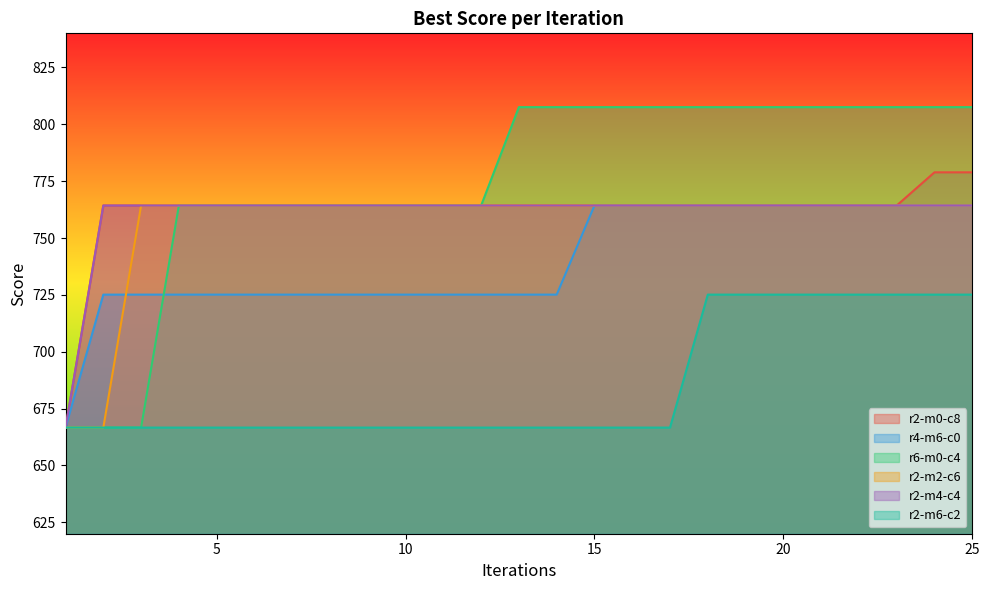

Reading right to left, extract all data points from this chart.

r2-m0-c8: 778.9	778.9	764.3	764.3	764.3	764.3	764.3	764.3	764.3	764.3	764.3	764.3	764.3	764.3	764.3	764.3	764.3	764.3	764.3	764.3	764.3	764.3	764.3	764.3	666.7
r4-m6-c0: 764.3	764.3	764.3	764.3	764.3	764.3	764.3	764.3	764.3	764.3	764.3	725.1	725.1	725.1	725.1	725.1	725.1	725.1	725.1	725.1	725.1	725.1	725.1	725.1	666.7
r6-m0-c4: 807.5	807.5	807.5	807.5	807.5	807.5	807.5	807.5	807.5	807.5	807.5	807.5	807.5	764.3	764.3	764.3	764.3	764.3	764.3	764.3	764.3	764.3	666.7	666.7	666.7
r2-m2-c6: 764.3	764.3	764.3	764.3	764.3	764.3	764.3	764.3	764.3	764.3	764.3	764.3	764.3	764.3	764.3	764.3	764.3	764.3	764.3	764.3	764.3	764.3	764.3	666.7	666.7
r2-m4-c4: 764.3	764.3	764.3	764.3	764.3	764.3	764.3	764.3	764.3	764.3	764.3	764.3	764.3	764.3	764.3	764.3	764.3	764.3	764.3	764.3	764.3	764.3	764.3	764.3	666.7
r2-m6-c2: 725.1	725.1	725.1	725.1	725.1	725.1	725.1	725.1	666.7	666.7	666.7	666.7	666.7	666.7	666.7	666.7	666.7	666.7	666.7	666.7	666.7	666.7	666.7	666.7	666.7